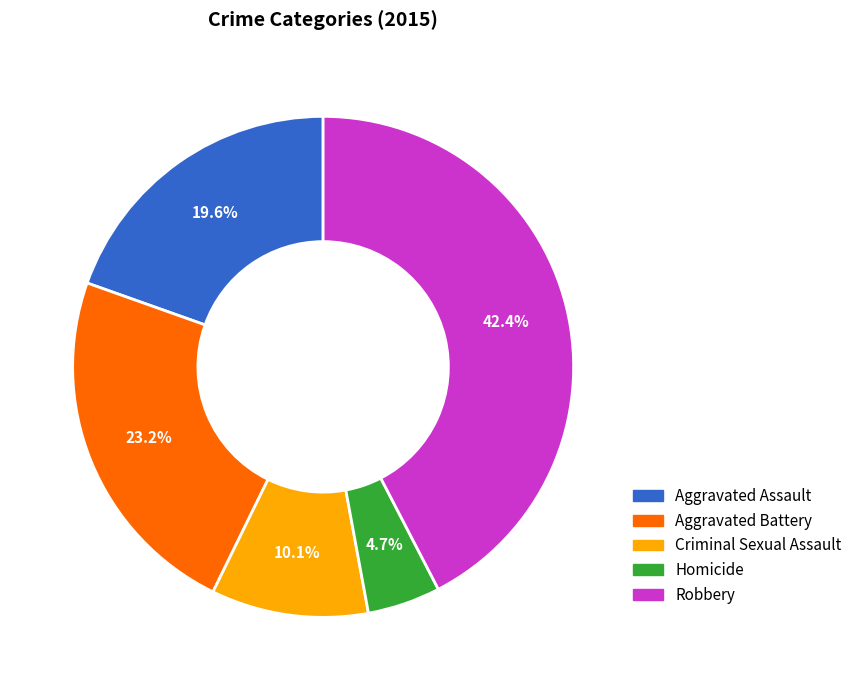

To the nearest percent, what is the average slice percentage?

20%